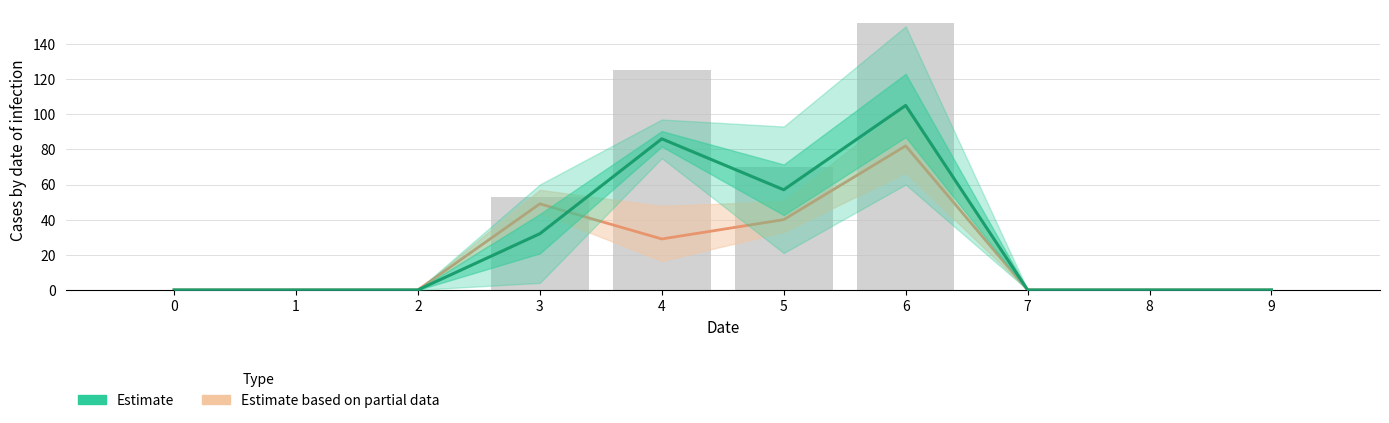

The Confirmed cases series shows -84 at 0. True or false?

False